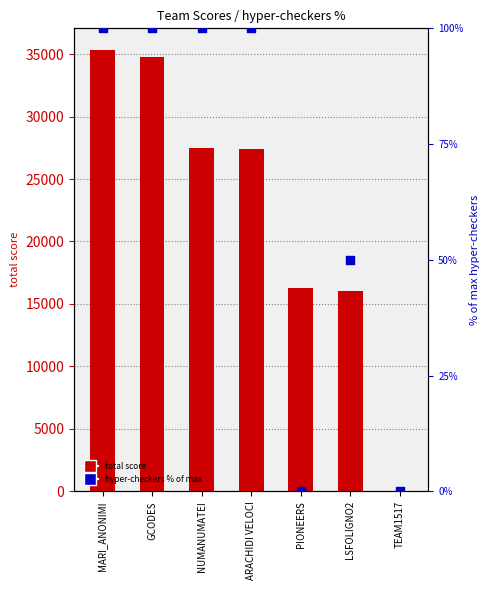

Which series has the largest total across all categories?

total score